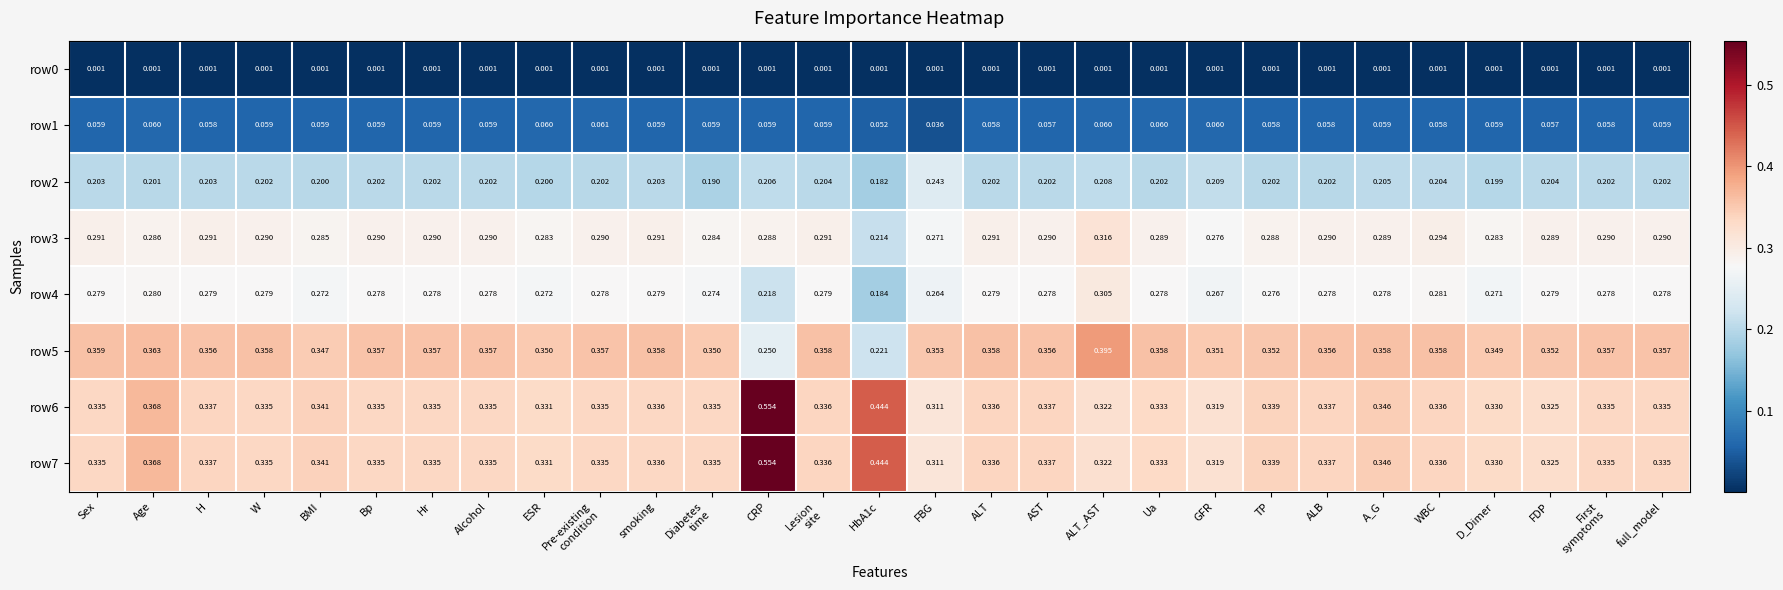

Where is row1 nearest to the value 0?

FBG